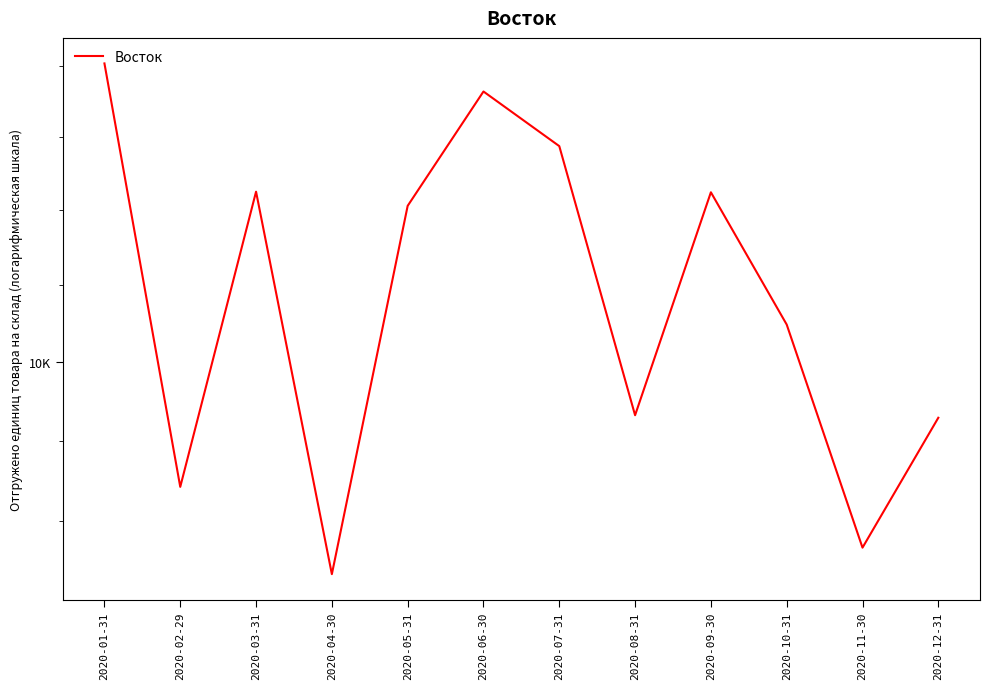

What is the difference between the values at 2020-12-31 and 2020-07-31?

897